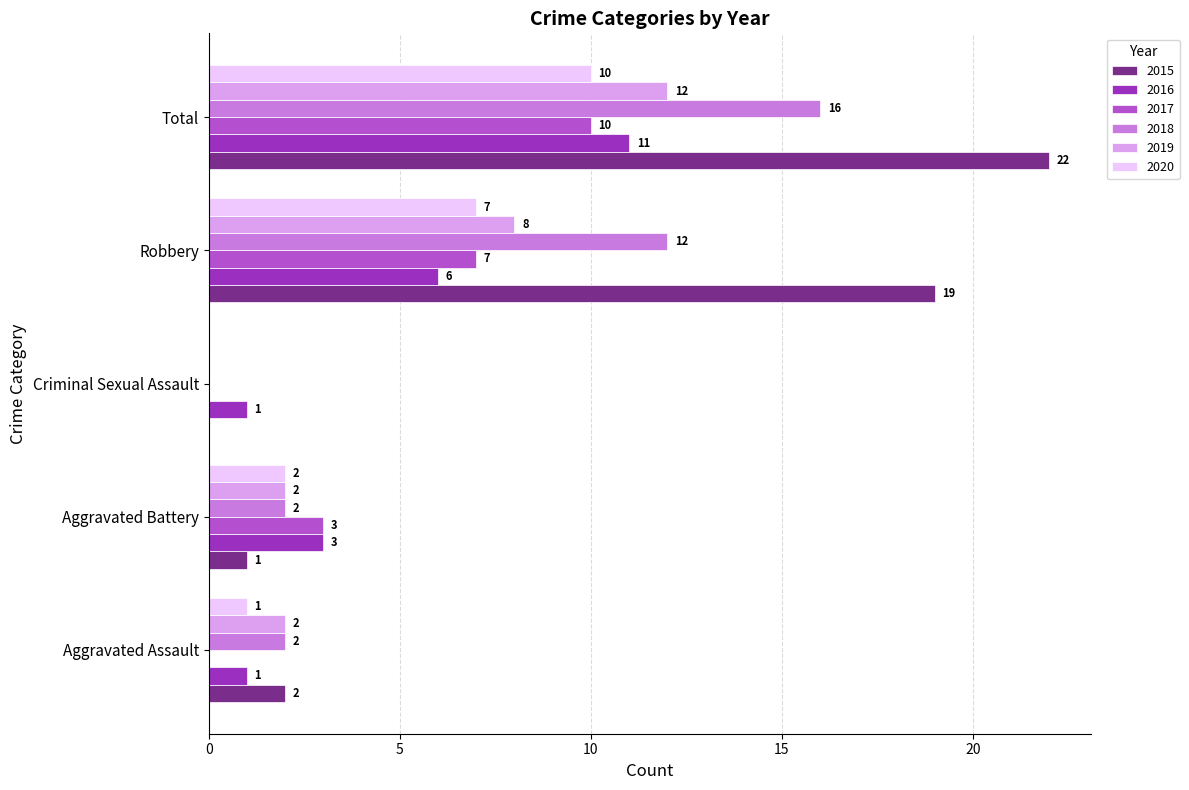

What is the sum of the 2020 values at Total and Robbery?

17